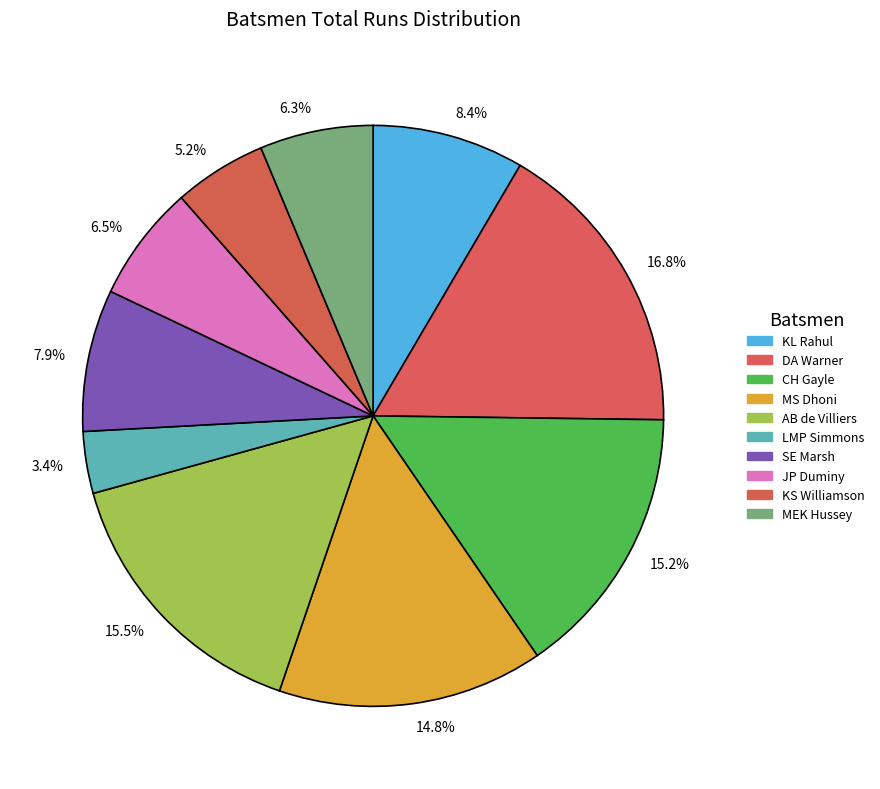

How much of the chart is everything except 3.4%?

96.6%